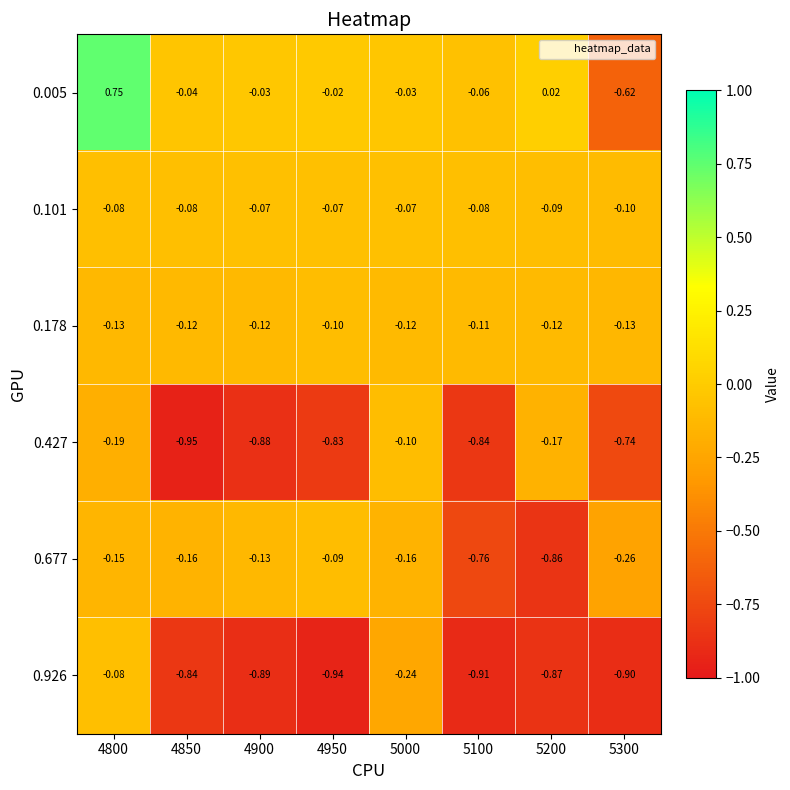

Is the value of 0.427 at 4850 greater than the value of 0.178 at 4850?

No